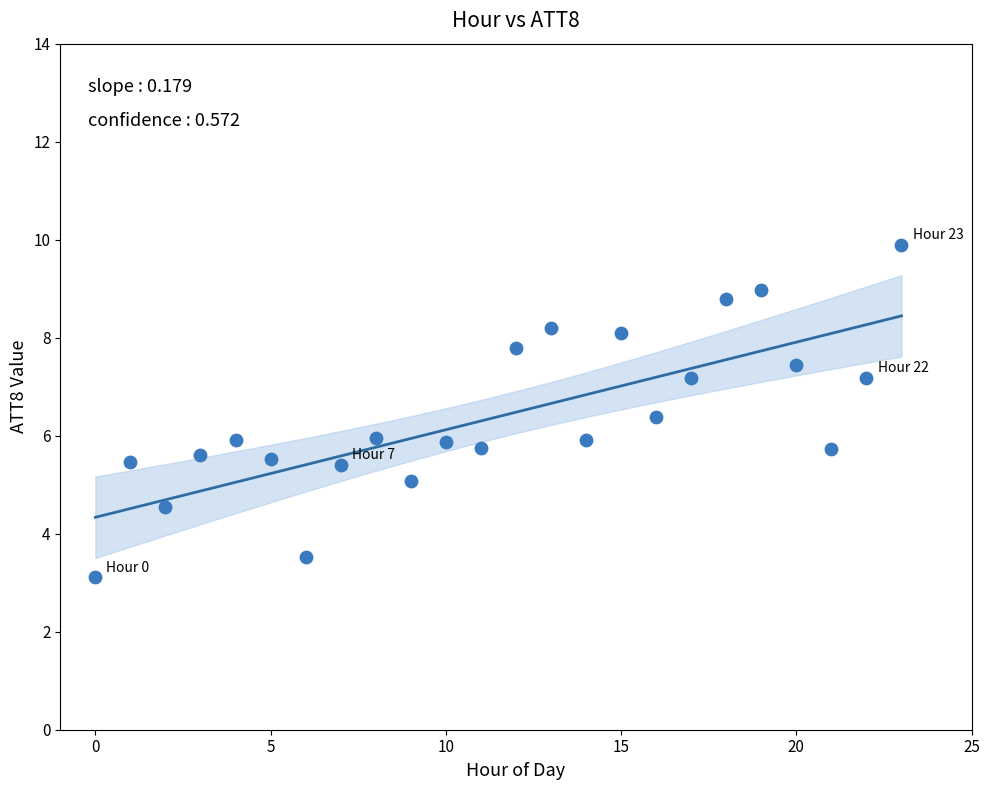

What is the range of Y values (max minus min)?

6.8